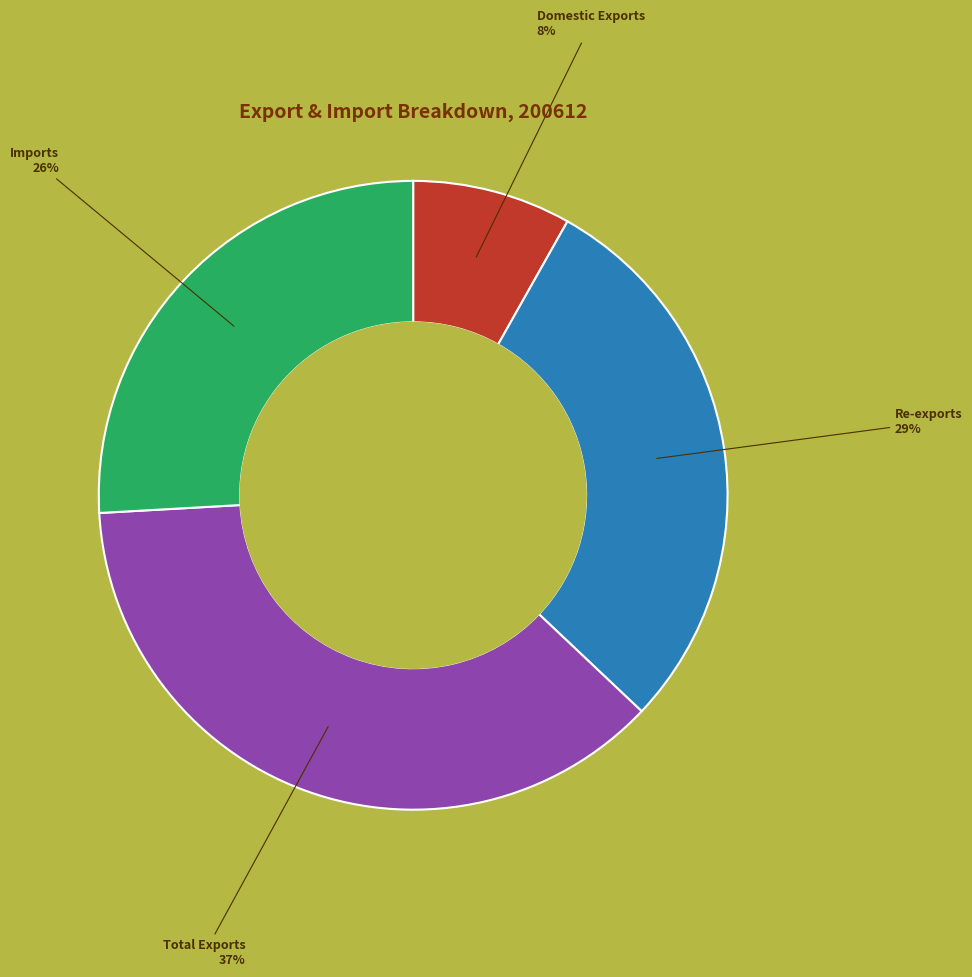

To the nearest percent, what is the average slice percentage?

25%